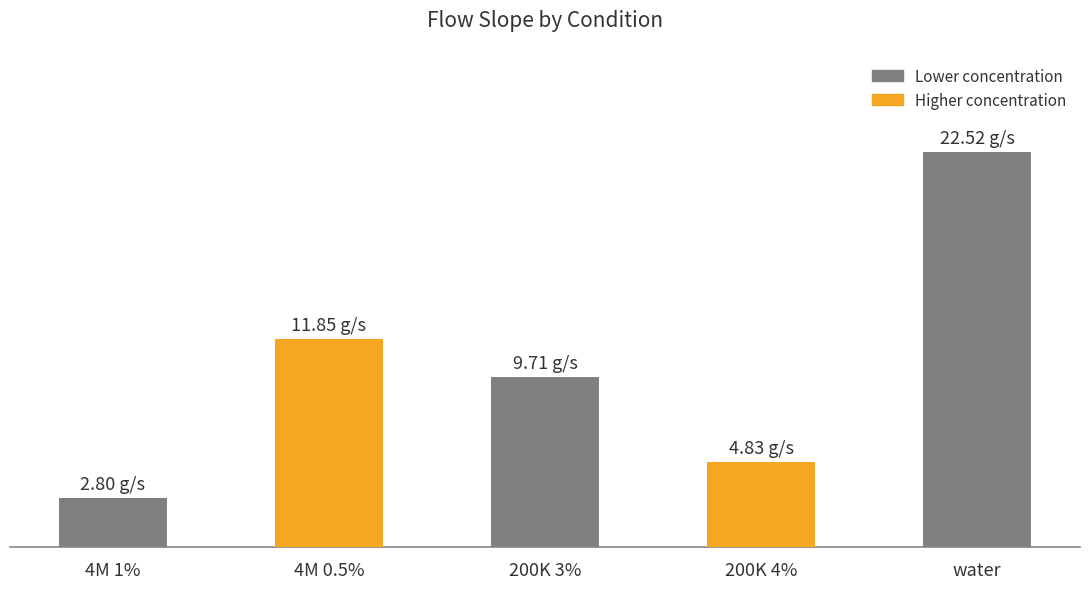

What is the greatest value displayed?

22.5